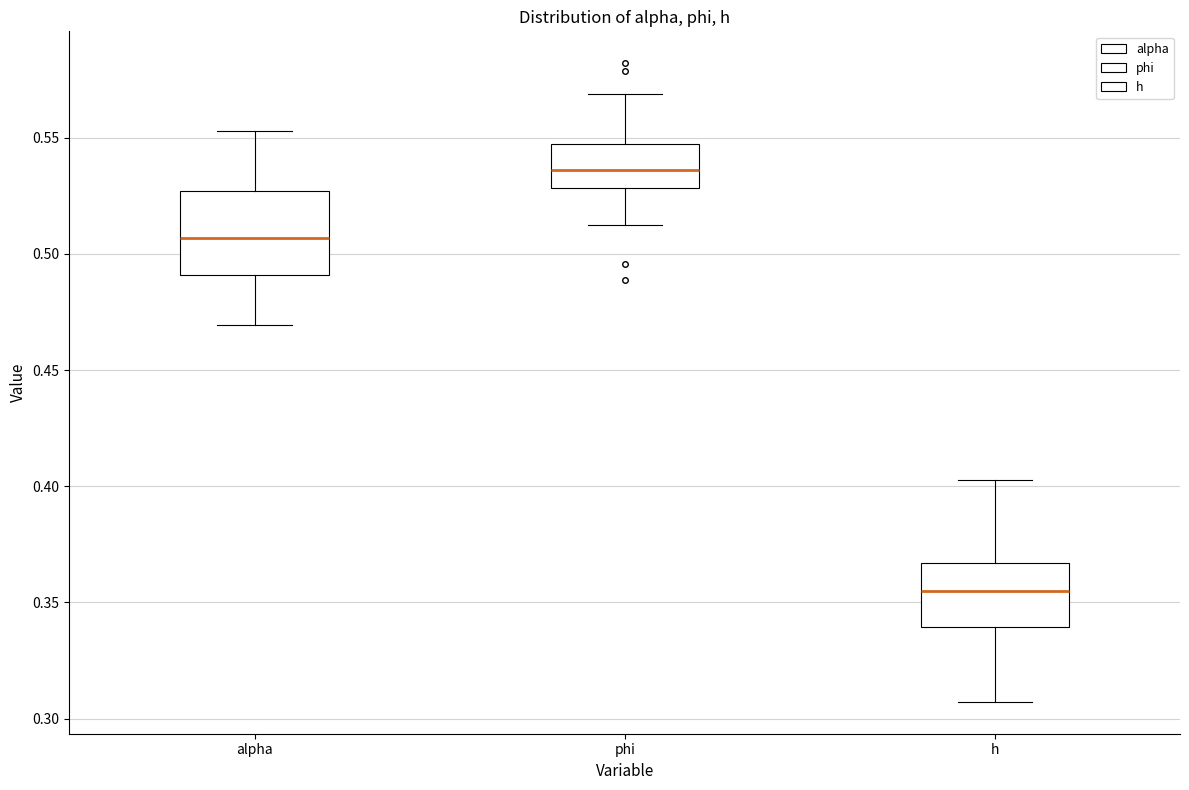

Reading left to right, read every box against the y-axis: the position of its median line, the range the box covers, and the ends of its whiskers. The values are not printed on the chart, so give them approximately, as read against the axis.

alpha: median 0.505, box 0.490 to 0.525, whiskers 0.470 to 0.555
phi: median 0.535, box 0.530 to 0.545, whiskers 0.510 to 0.570
h: median 0.355, box 0.340 to 0.365, whiskers 0.305 to 0.405